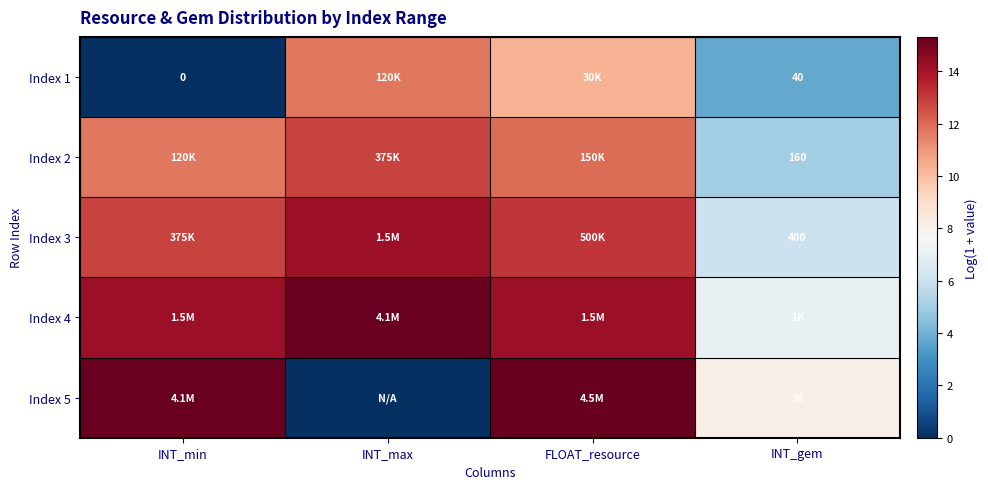

What is the difference between the maximum and minimum values in the Index 2 series?

7.8